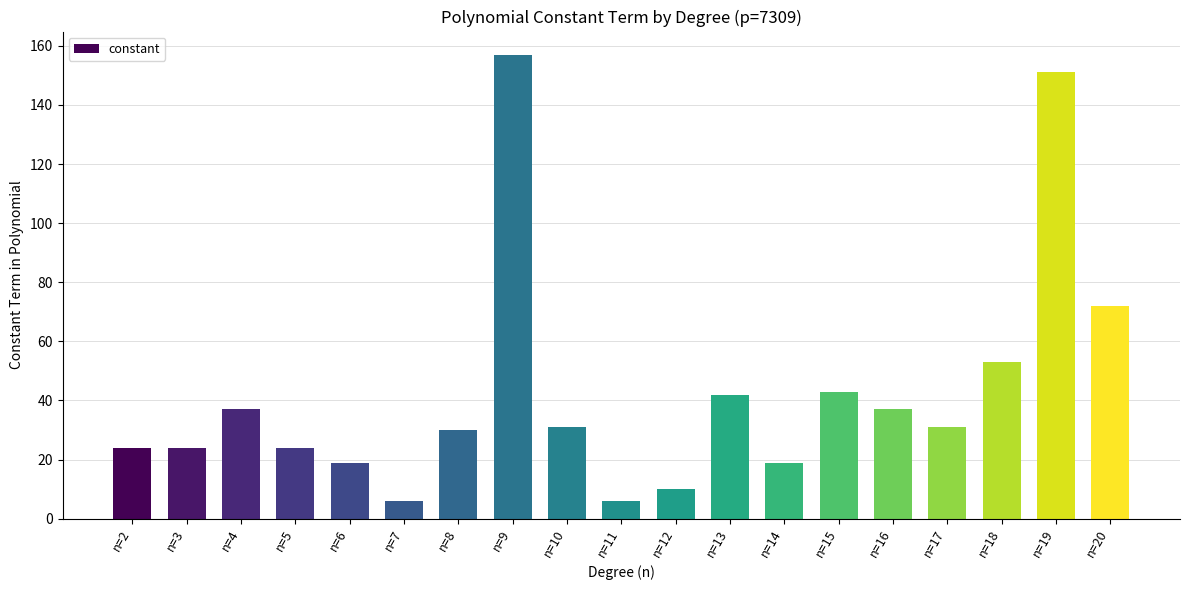

At which category does the chart reach its peak across all series?

n=9